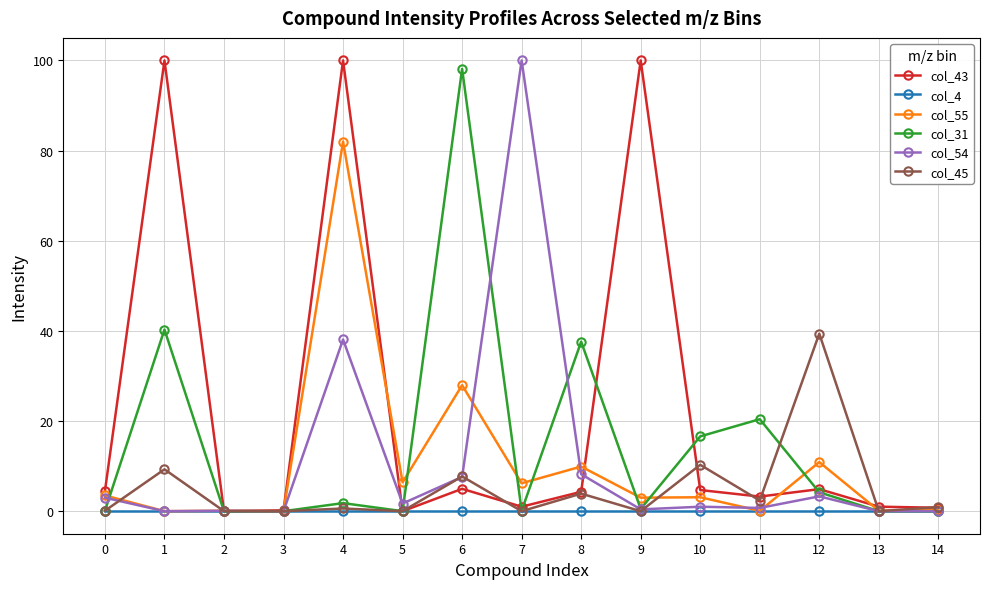

What is the difference between the maximum and minimum values in the col_43 series?

100.0